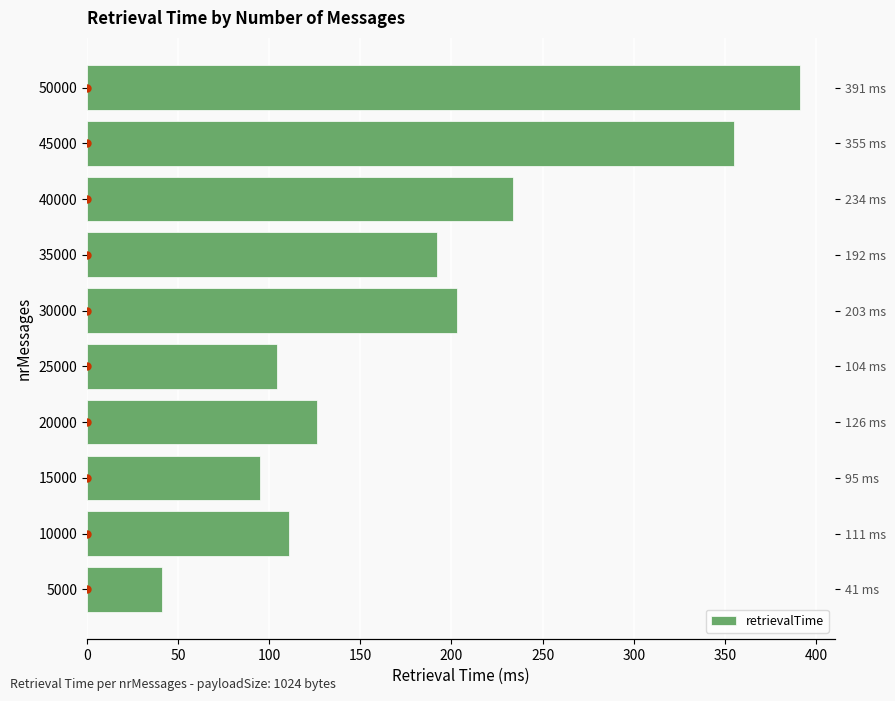

The chart shows a value of 16 at 5000. True or false?

False